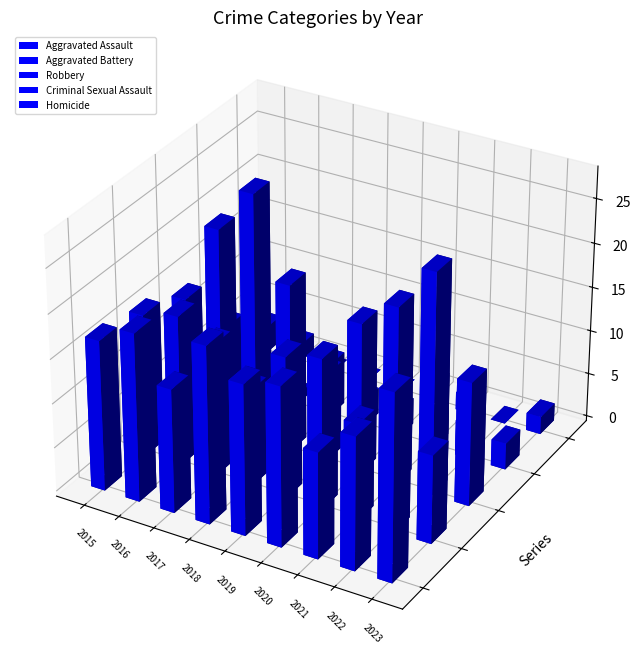

What is the value of the Homicide bar at the 6th from the left?

2